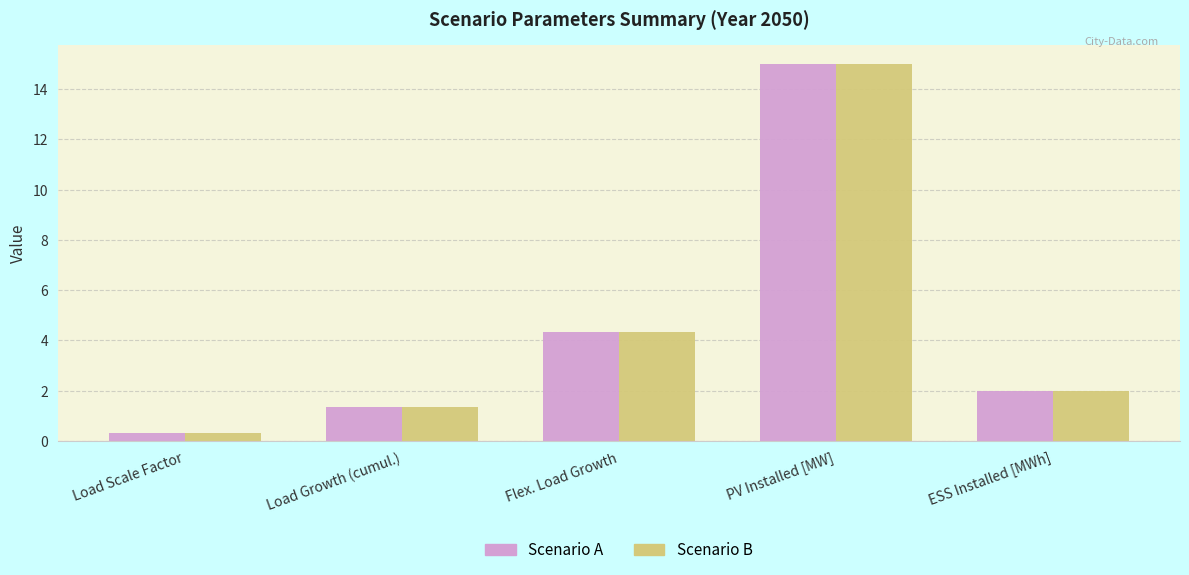

What position from the left is Load Scale Factor?

1